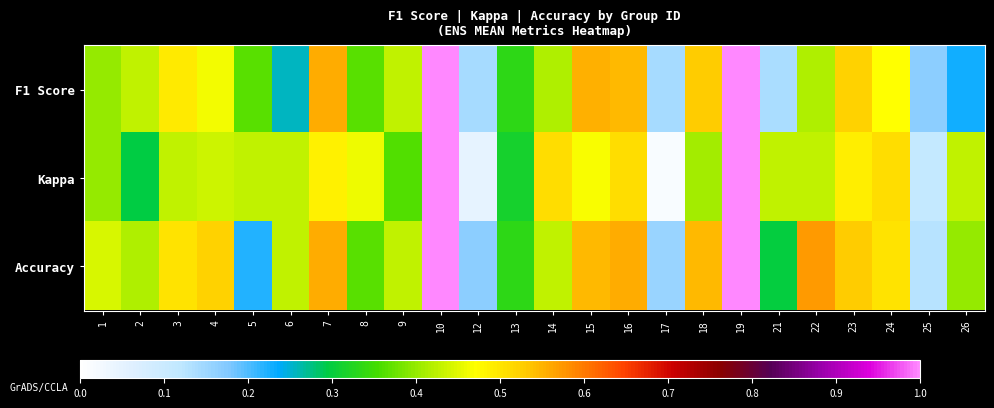

Rank the series at 23 from highest to lowest value.

Accuracy, F1 Score, Kappa